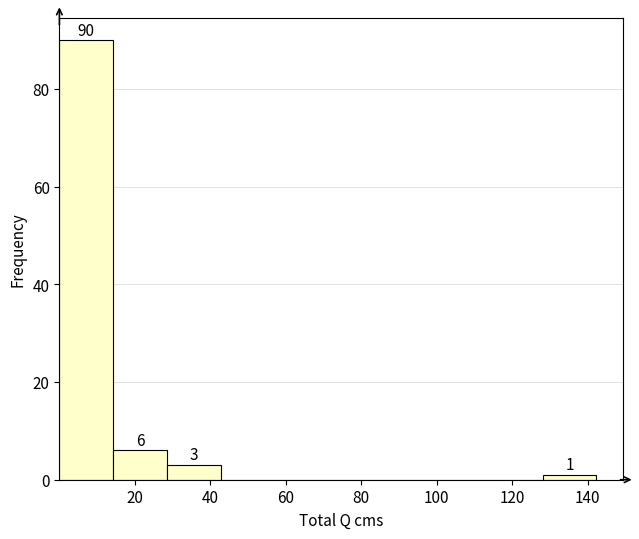

Over which range of the x-axis is the bar tallest?

0 to 14